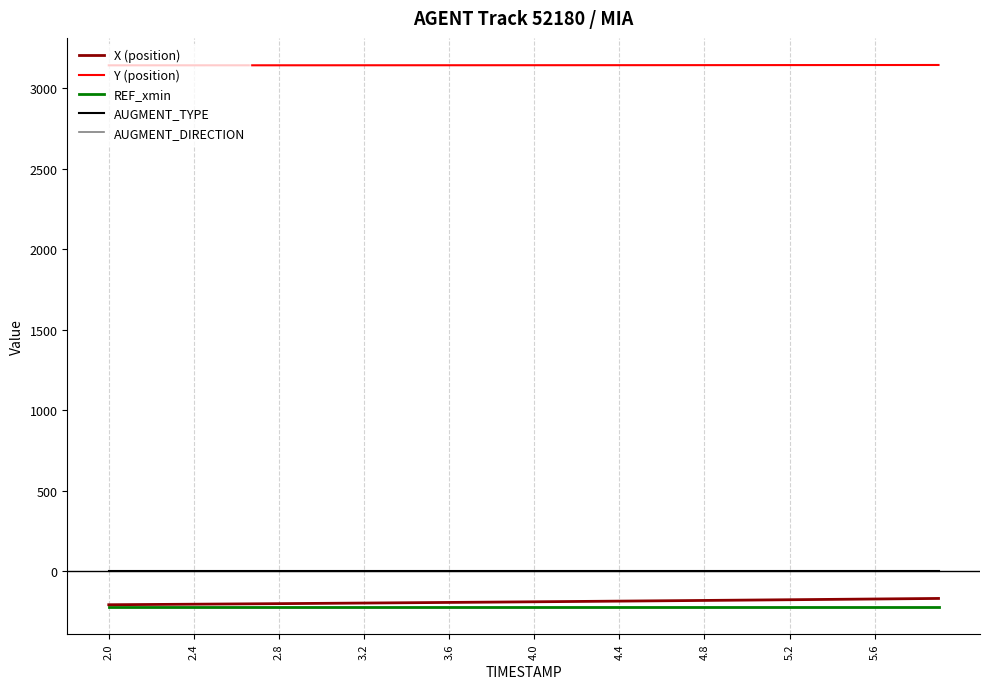

What is the greatest value displayed?

3145.0